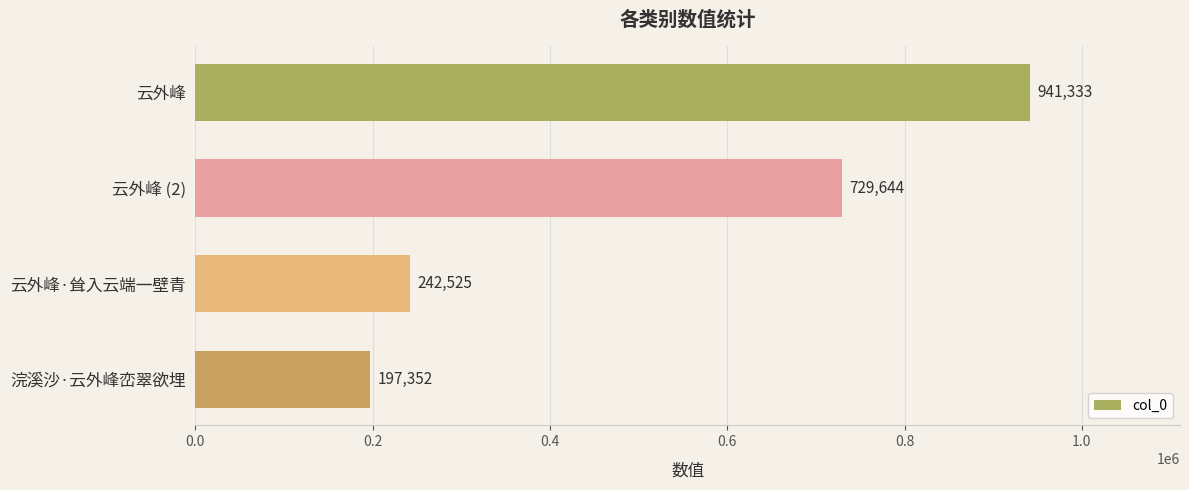

What is the greatest value displayed?

941333